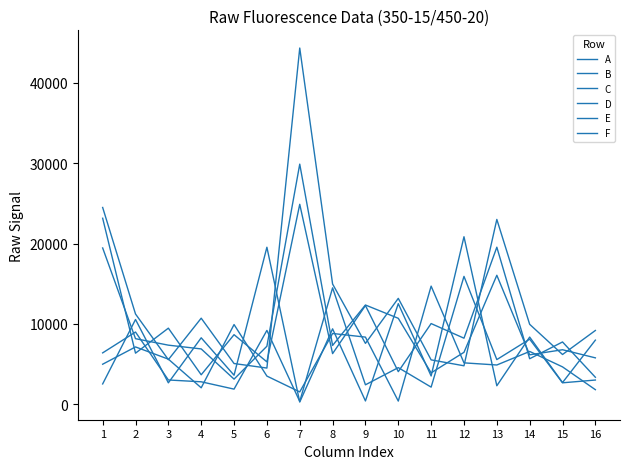

How many lines are shown in the chart?

6